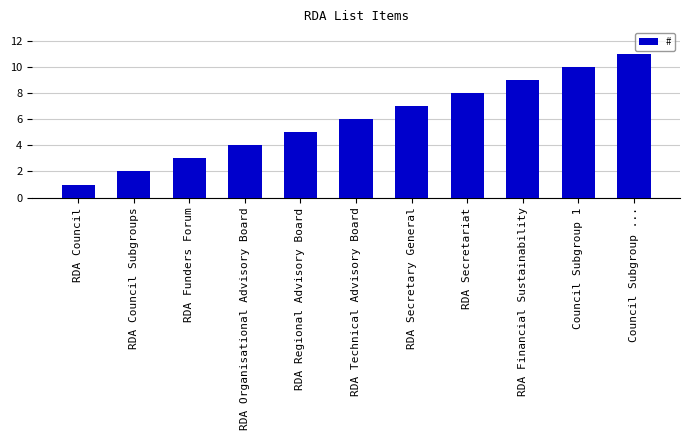

The value at RDA Financial Sustainability is 15. True or false?

False